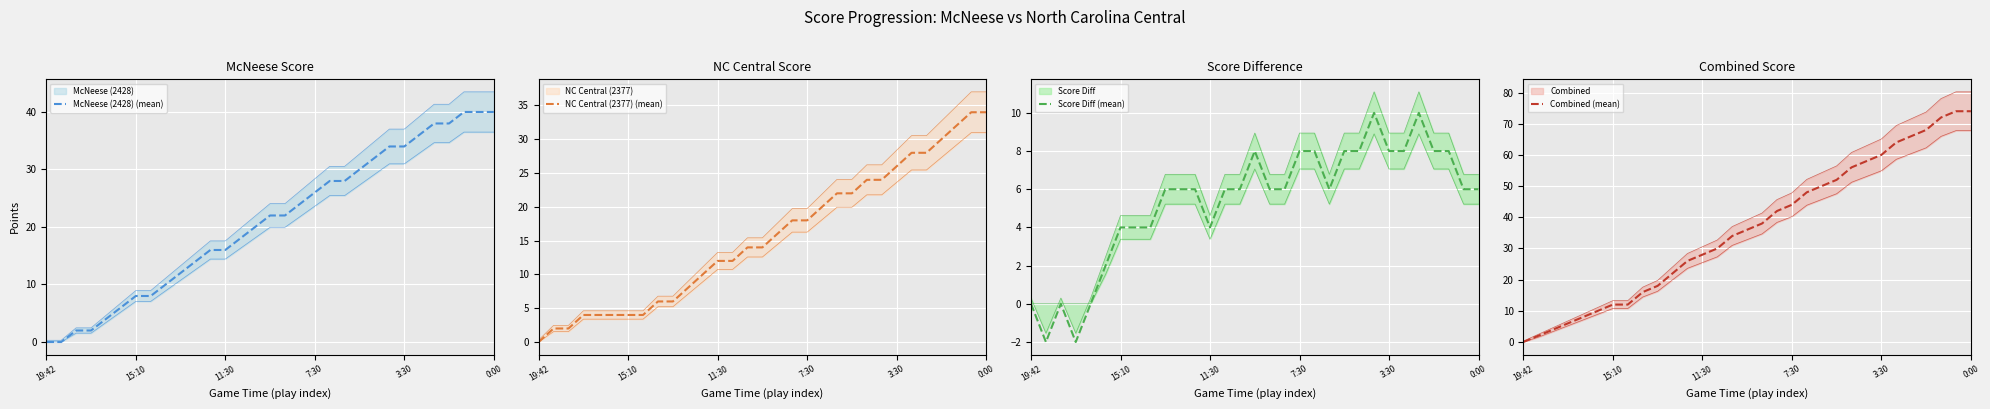

What is the maximum value for McNeese (2428) (mean)?

40